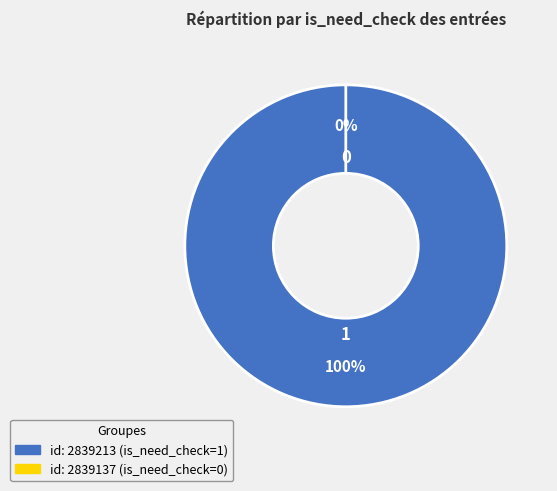

Is 2839137 the majority of the pie?

No